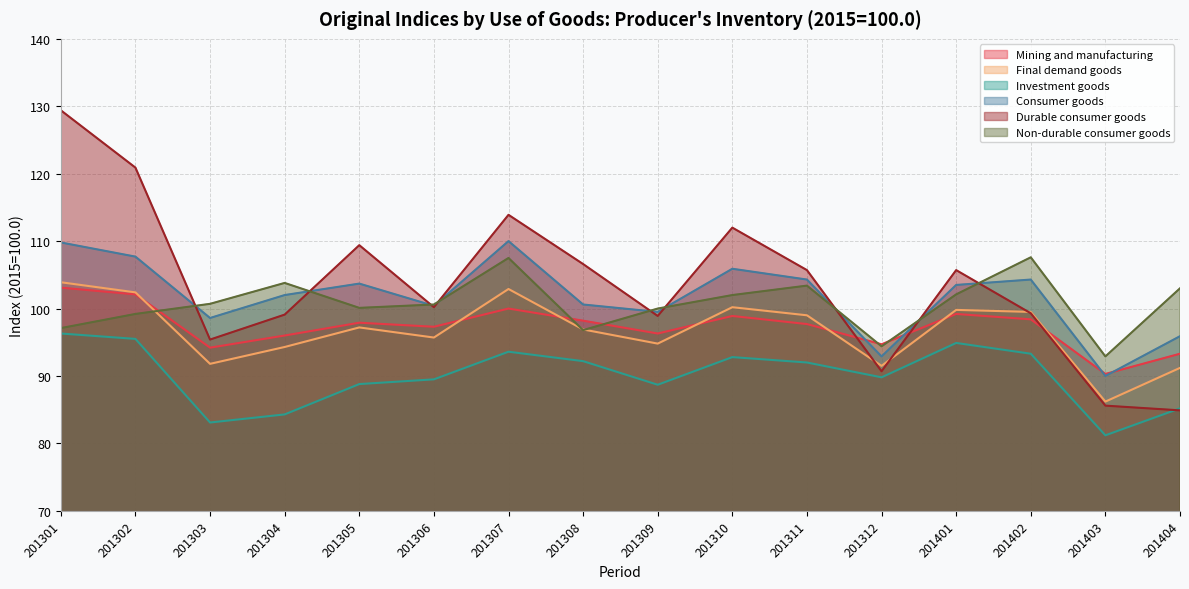

True or false: Investment goods and Consumer goods intersect in this chart.

False